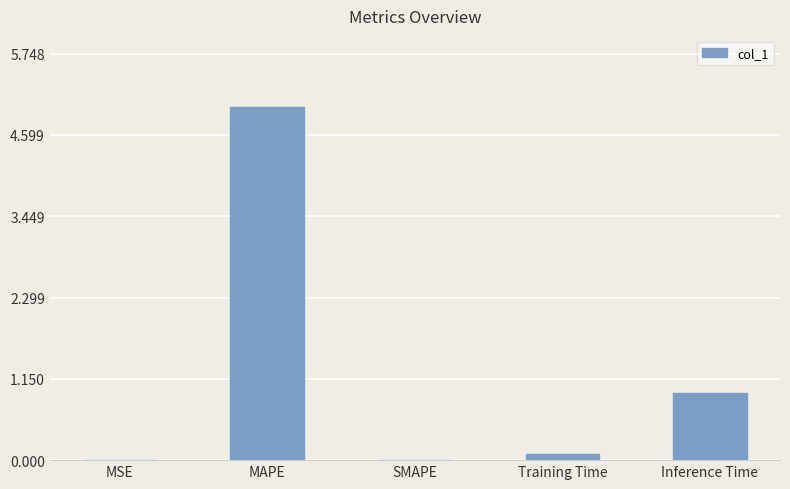

Which has a higher value, Training Time or Inference Time?

Inference Time